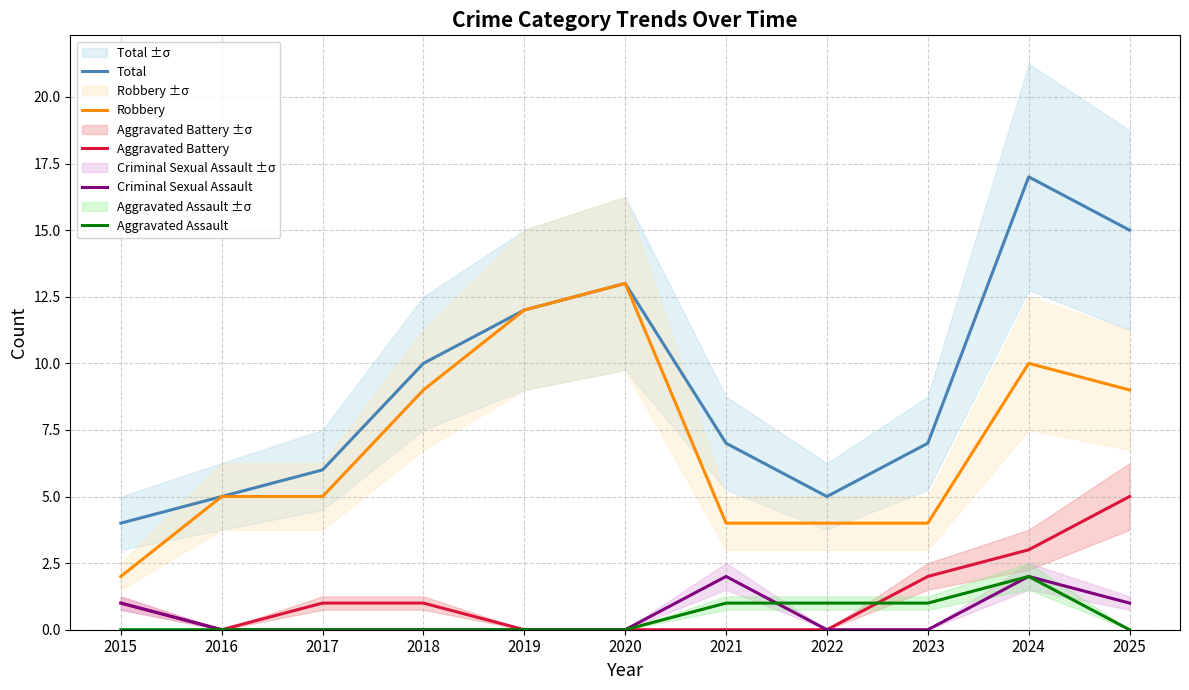

The Total series shows 13 at 2020. True or false?

True